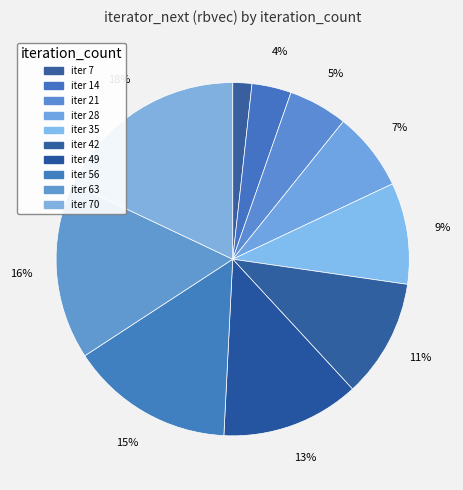

Count the number of slices in the pie.

10